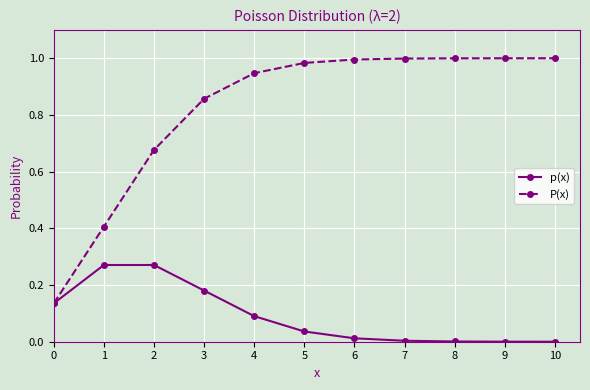

Rank the series by their maximum value, from highest to lowest.

P(x), p(x)